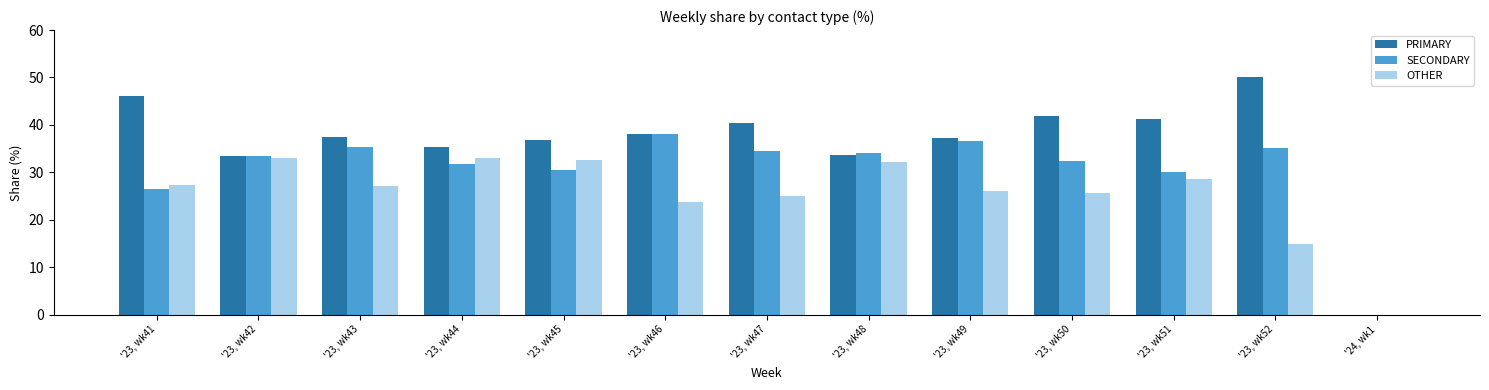

What is the spread (max minus min) of values at '23, wk42?

0.6